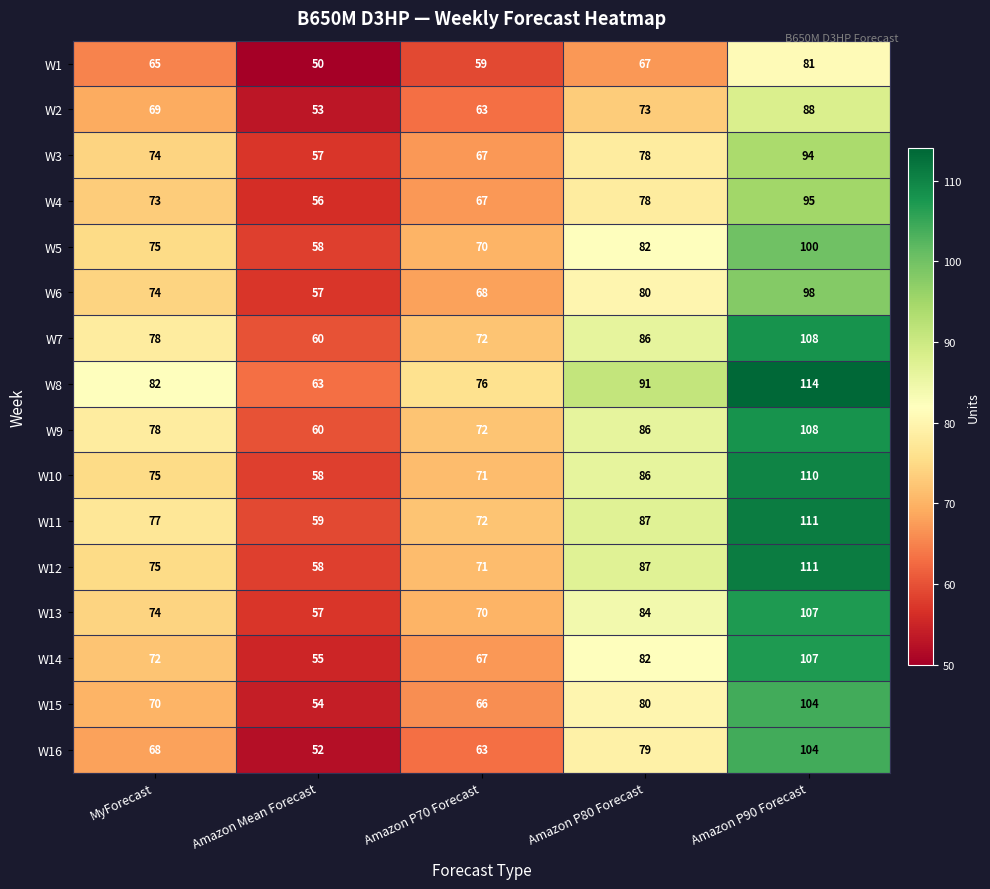

List the labels in order of W13 value, largest first.

Amazon P90 Forecast, Amazon P80 Forecast, MyForecast, Amazon P70 Forecast, Amazon Mean Forecast